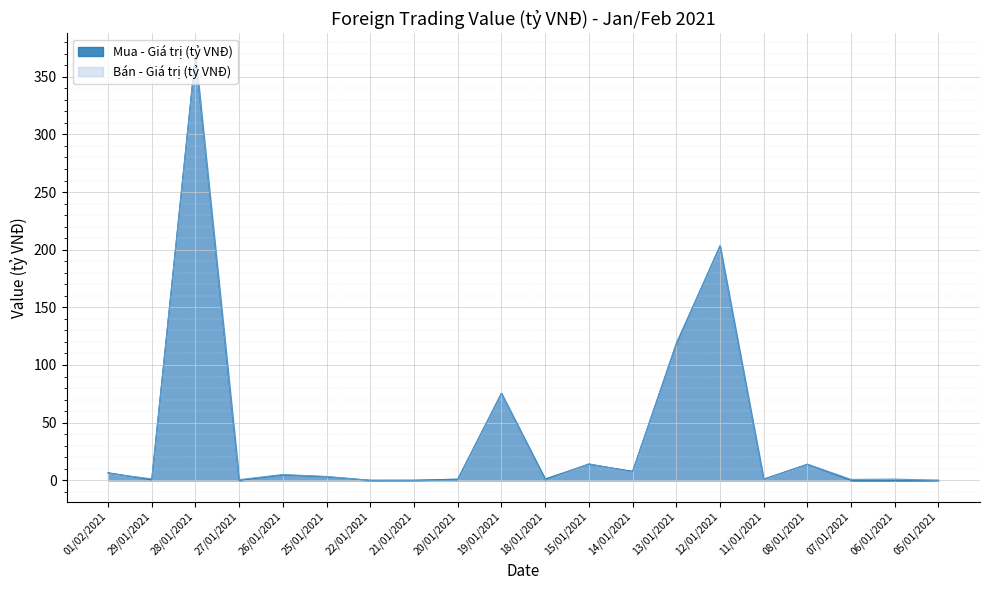

Which label corresponds to the largest value in the chart?

28/01/2021